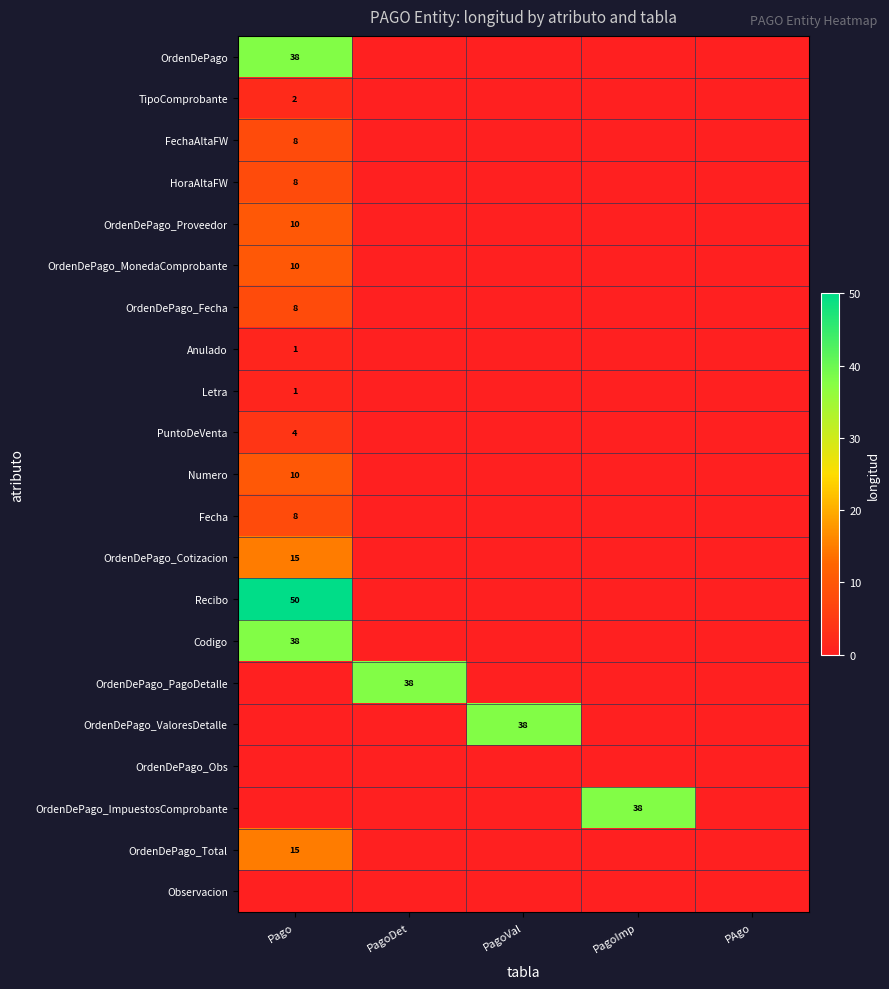

The value of Numero at Pago is 10. True or false?

True